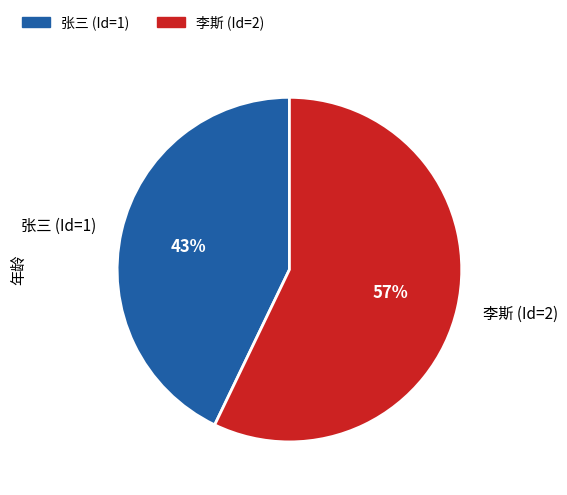

How many slices are in this pie chart?

2